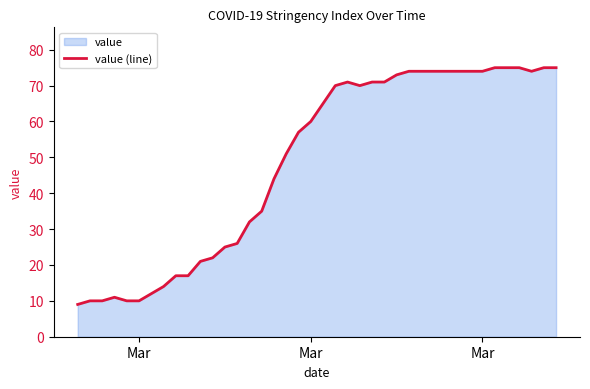

The chart shows a value of 8 at 6. True or false?

False